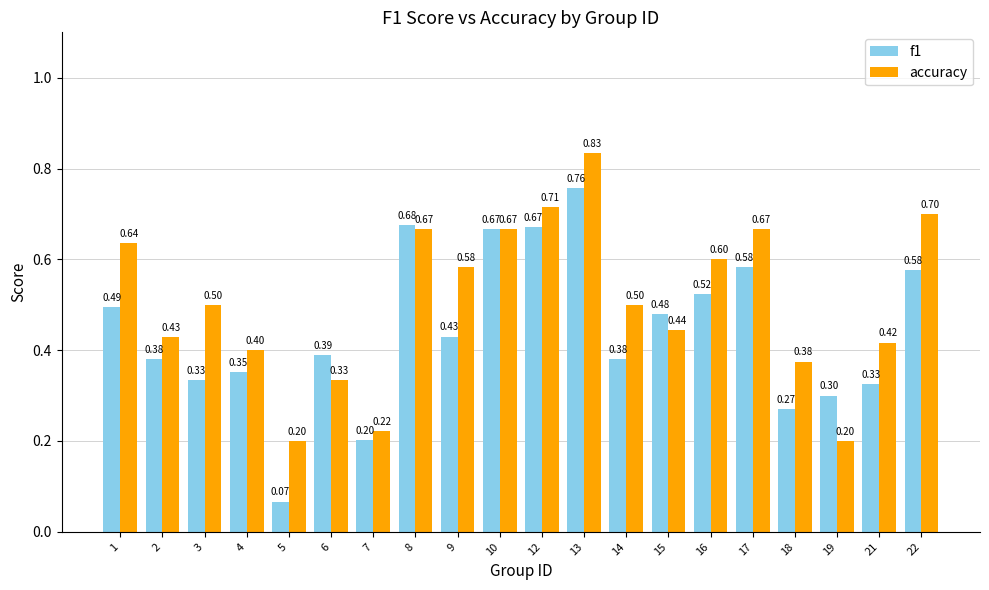

Is the value of f1 at 3 greater than the value of accuracy at 17?

No